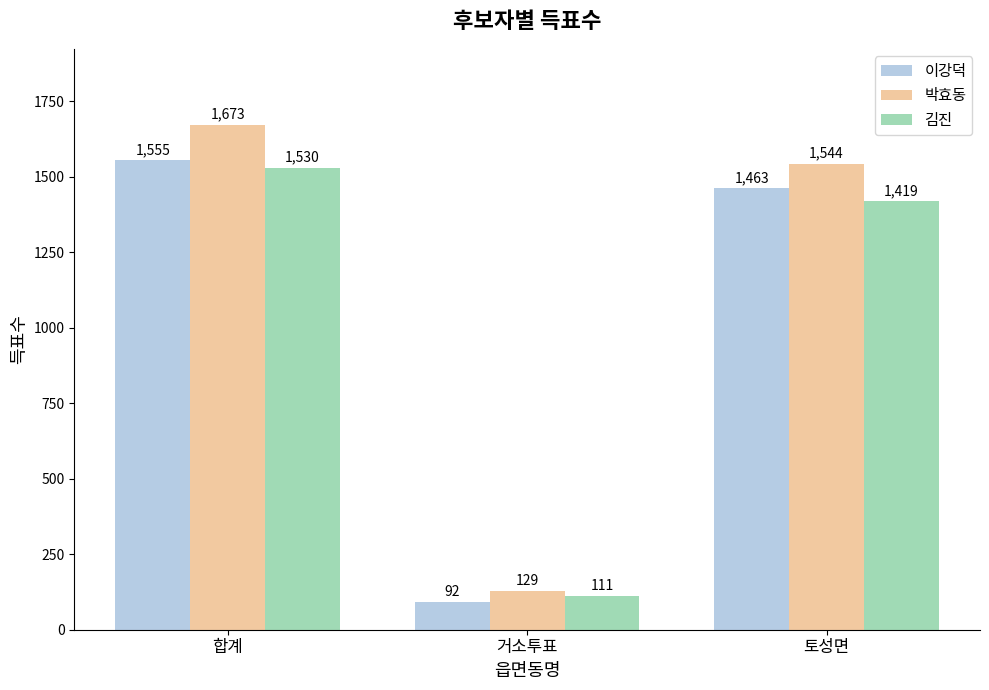

What is the average value of the 박효동 series?

1115